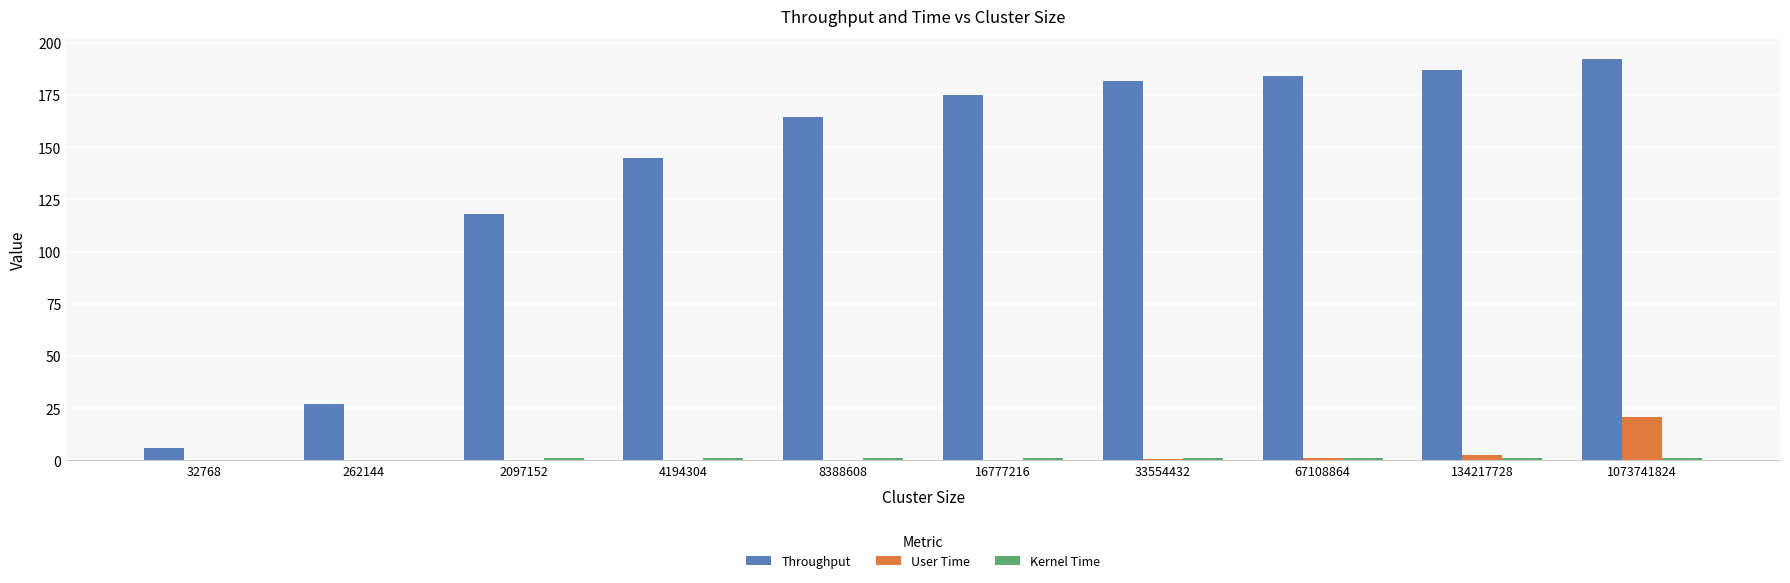

What is the total value across all series at 67108864?

186.8